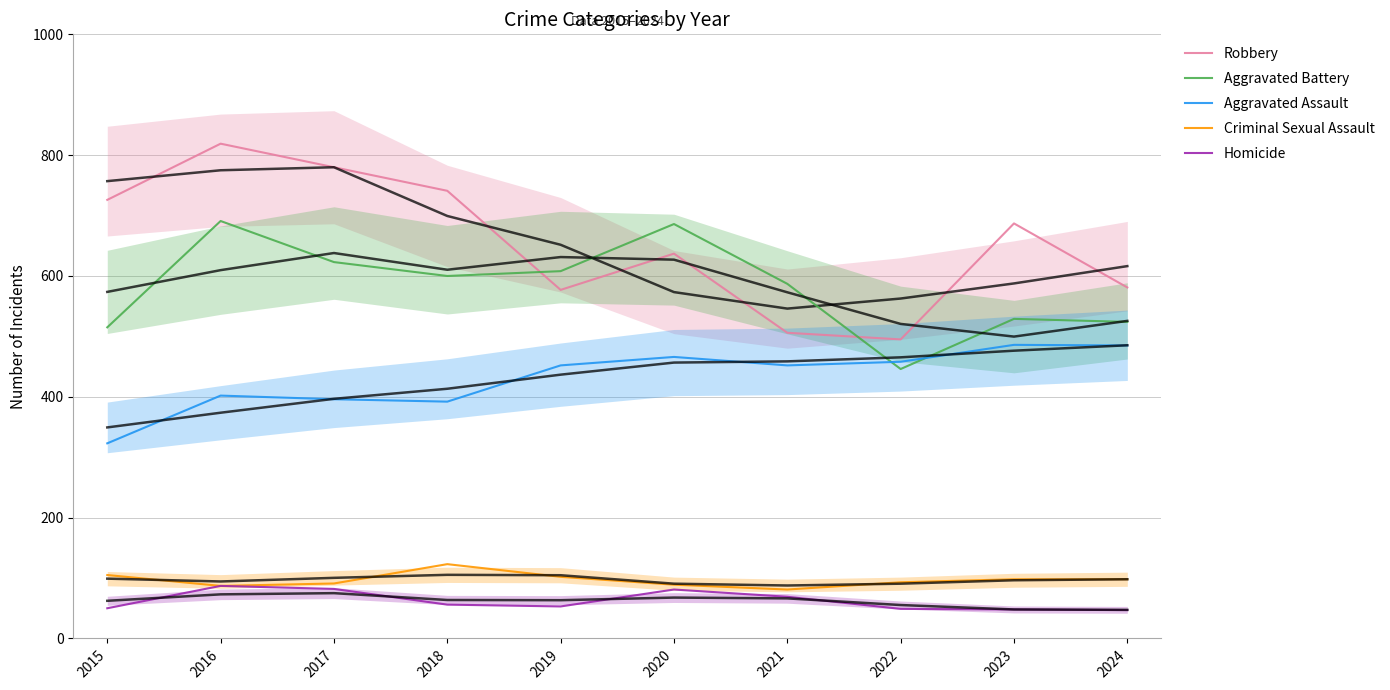

True or false: Criminal Sexual Assault and Robbery cross at least once.

False